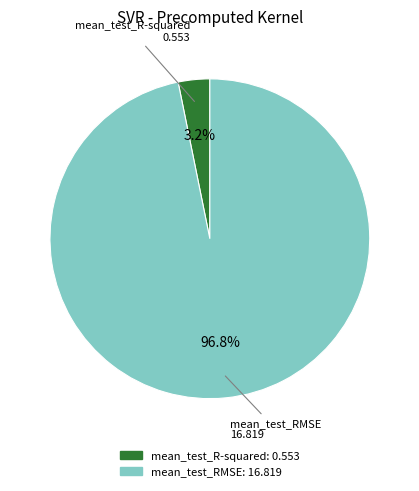

True or false: mean_test_RMSE accounts for 86% of the total.

False